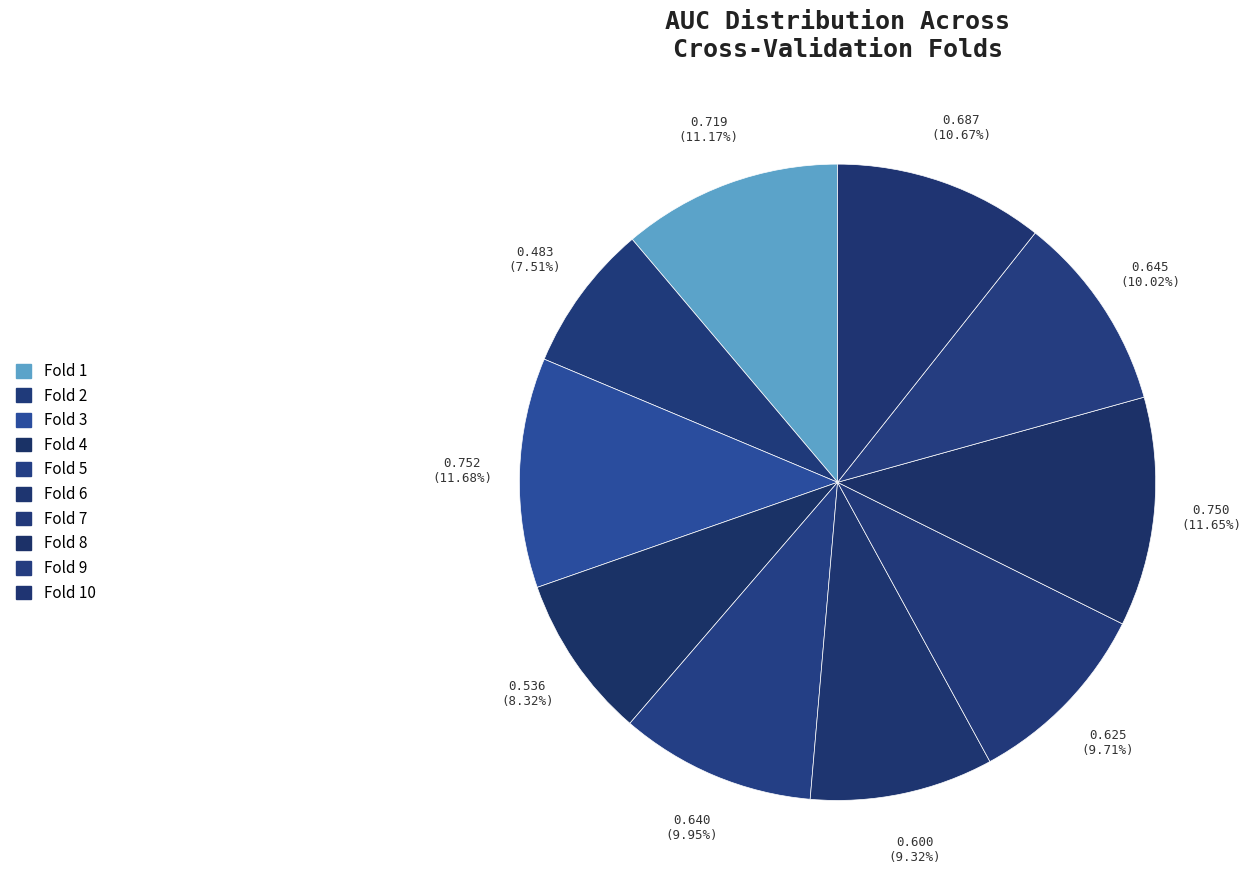

To the nearest percent, what is the average slice percentage?

10%